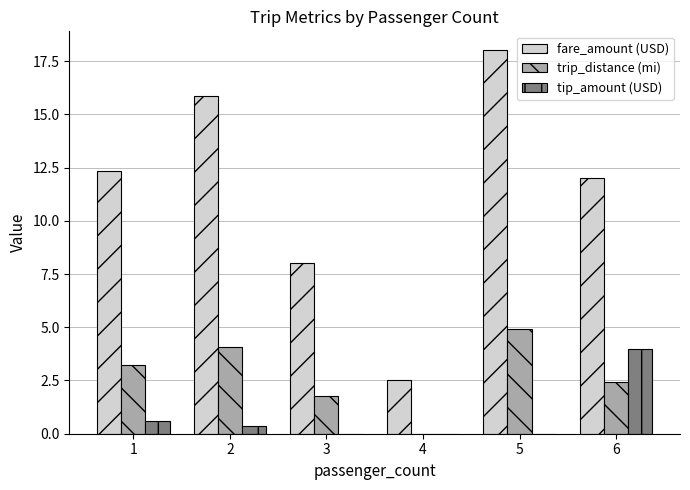

Is the value of tip_amount (USD) at 2 greater than the value of fare_amount (USD) at 3?

No